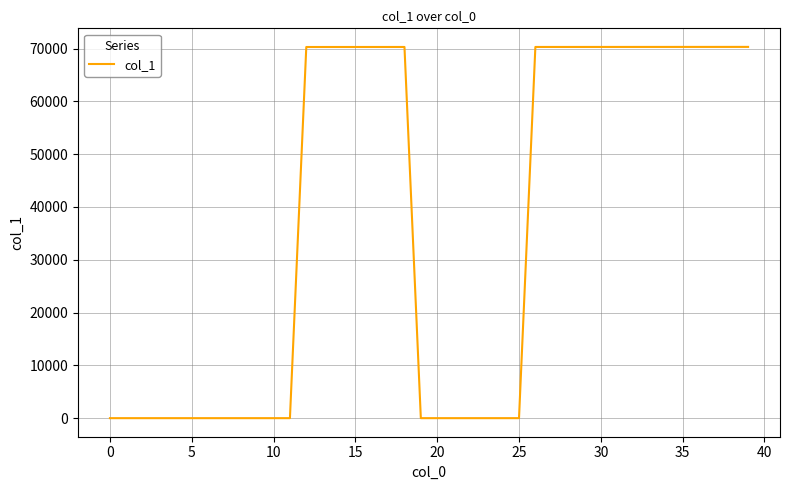

Is it true that the value at 5 is 0?

True